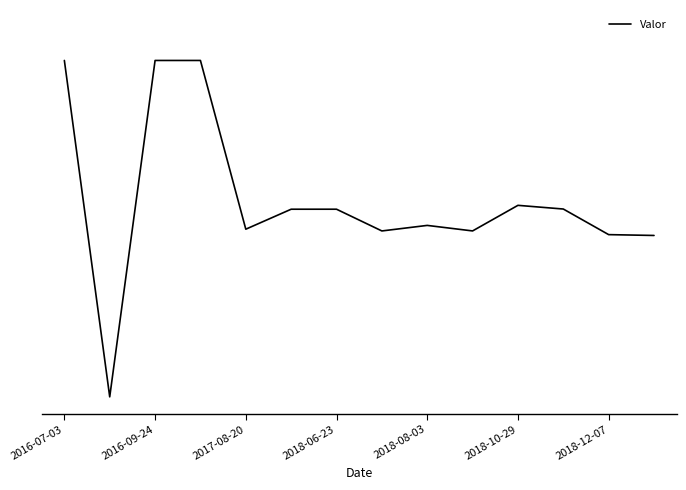

What is the average value?

0.6